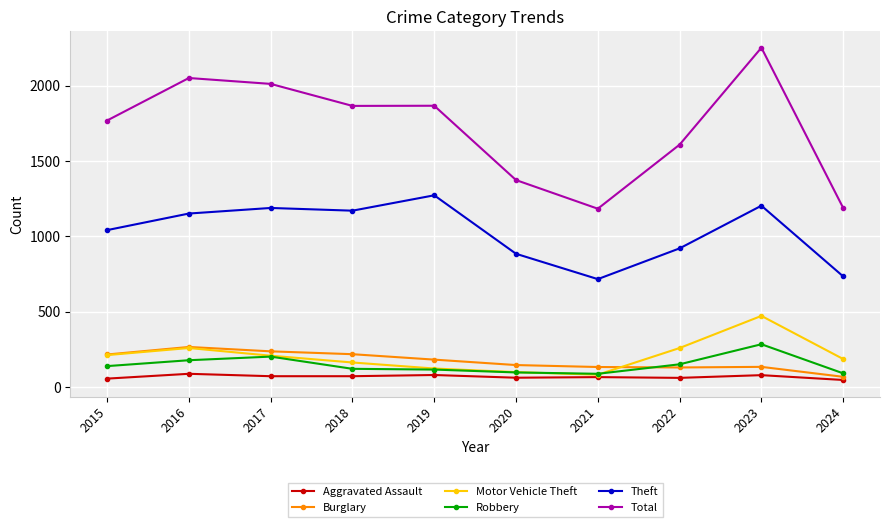

Which series has the largest range (max minus min)?

Total